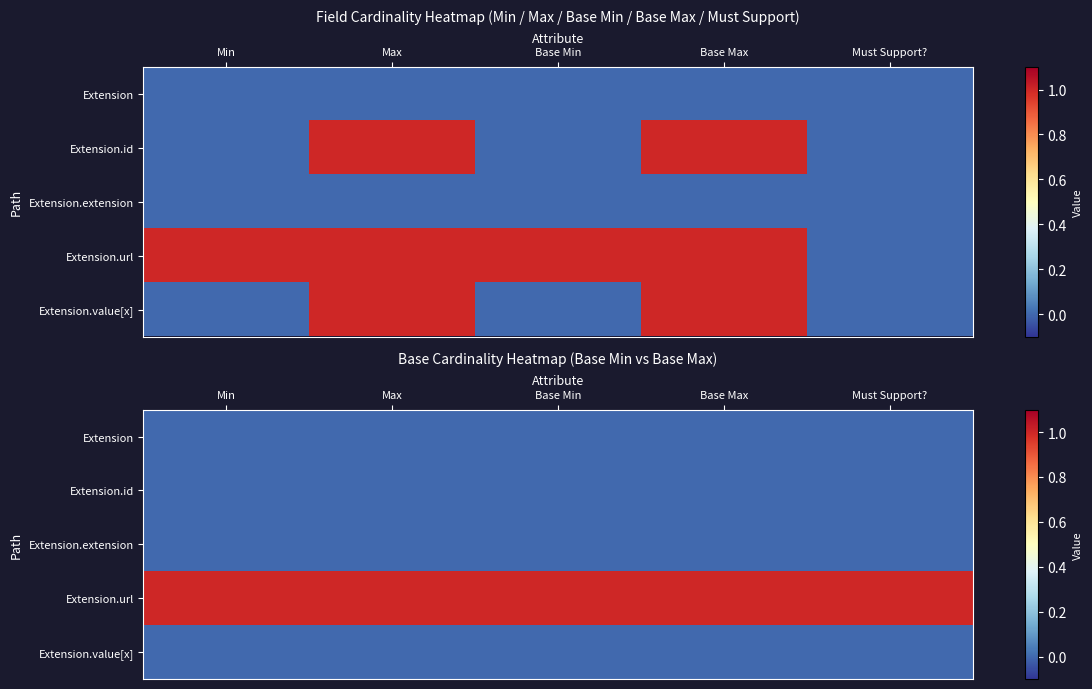

List the series in order of their peak value, highest first.

Extension.url, Extension, Extension.id, Extension.extension, Extension.value[x]